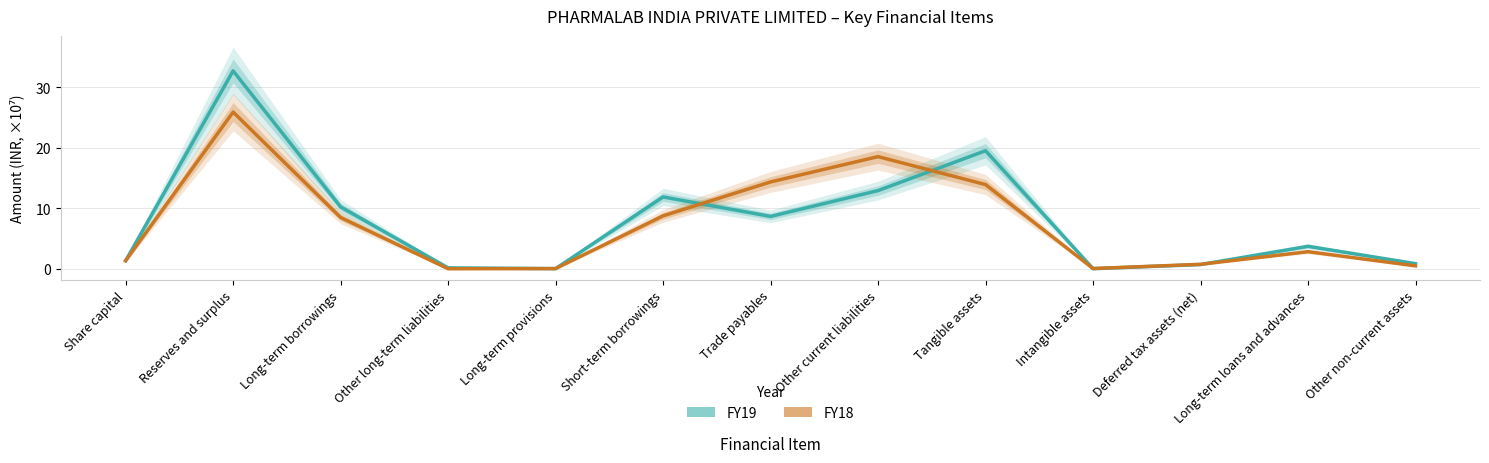

What are all the series names shown in the legend?

FY19, FY18